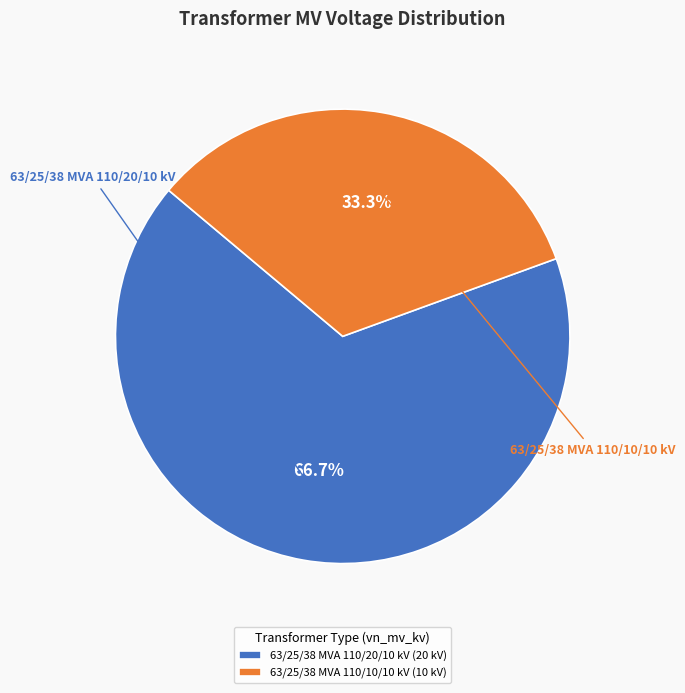

What is the majority slice?

63/25/38 MVA 110/20/10 kV